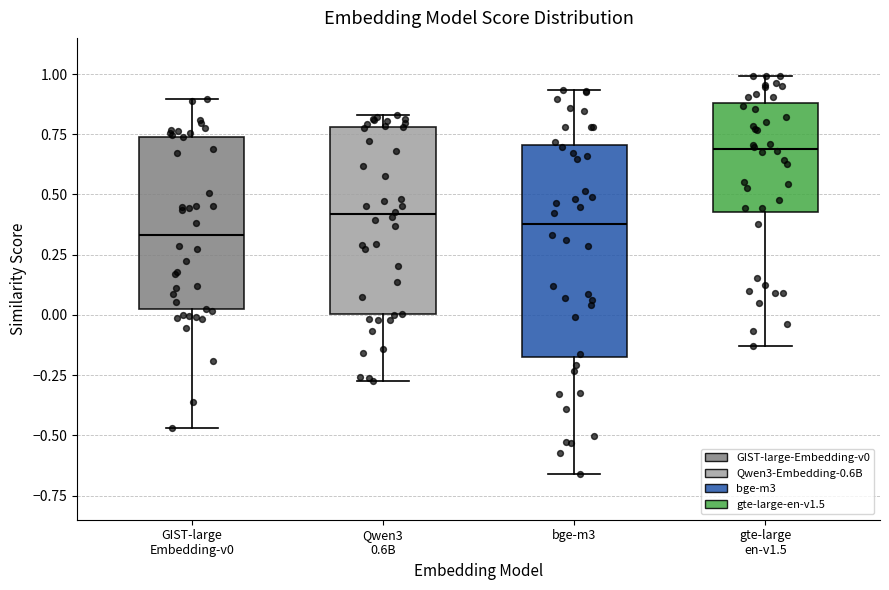

Reading left to right, transcribe this box plot: for each box, give where its median line is, the range the box spans, and where its two whiskers end, as read against the y-axis. The values are not printed on the chart, so give them approximately, as read against the axis.

GIST-large Embedding-v0: median 0.35, box 0.00 to 0.75, whiskers -0.45 to 0.90
Qwen3 0.6B: median 0.40, box 0.00 to 0.80, whiskers -0.30 to 0.85
bge-m3: median 0.40, box -0.15 to 0.70, whiskers -0.65 to 0.95
gte-large en-v1.5: median 0.70, box 0.45 to 0.90, whiskers -0.15 to 1.00